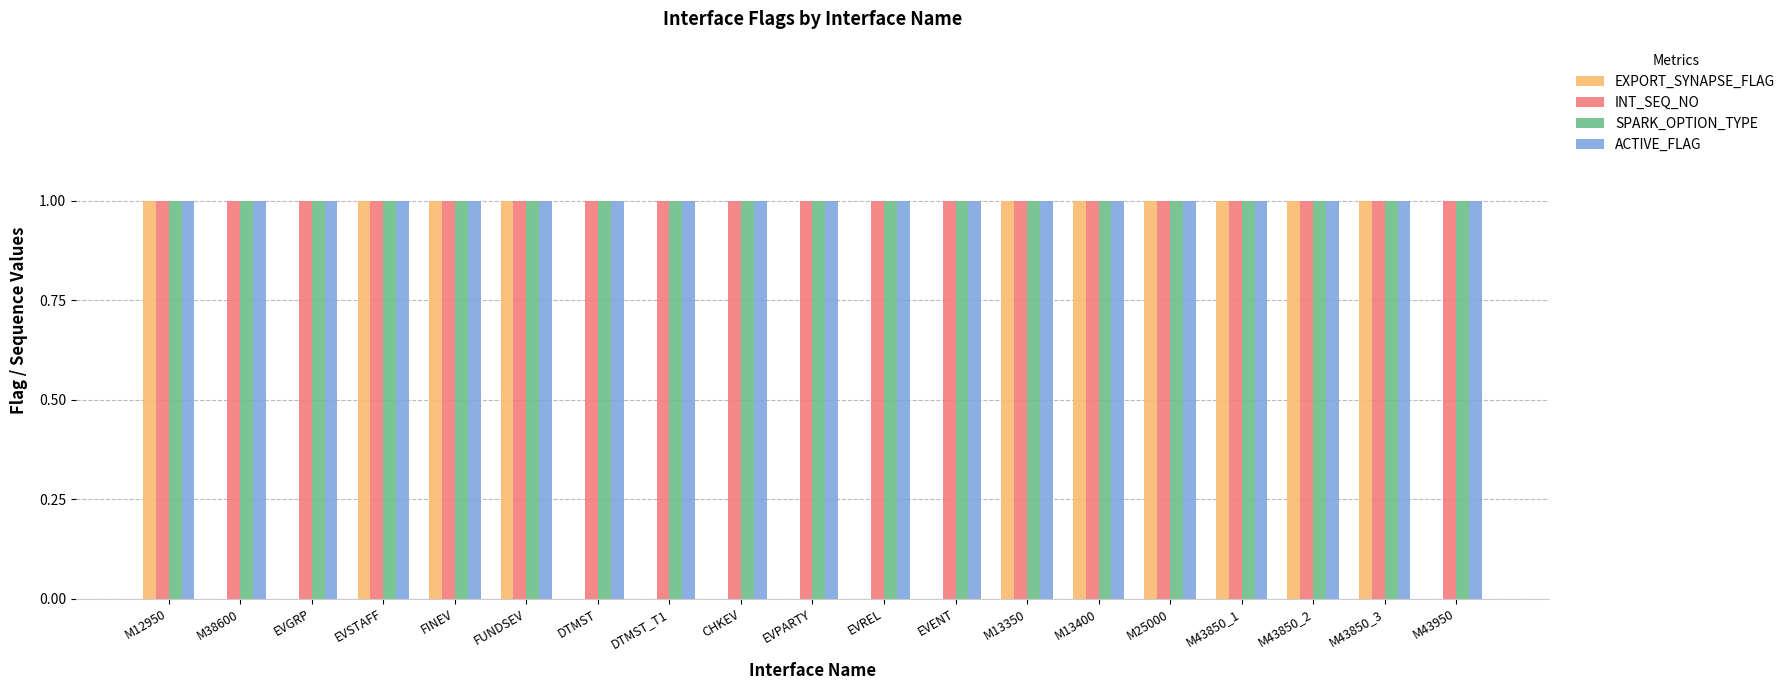

Reading left to right, list all the values displayed in this chart.

EXPORT_SYNAPSE_FLAG: 1	0	0	1	1	1	0	0	0	0	0	0	1	1	1	1	1	1	0
INT_SEQ_NO: 1	1	1	1	1	1	1	1	1	1	1	1	1	1	1	1	1	1	1
SPARK_OPTION_TYPE: 1	1	1	1	1	1	1	1	1	1	1	1	1	1	1	1	1	1	1
ACTIVE_FLAG: 1	1	1	1	1	1	1	1	1	1	1	1	1	1	1	1	1	1	1